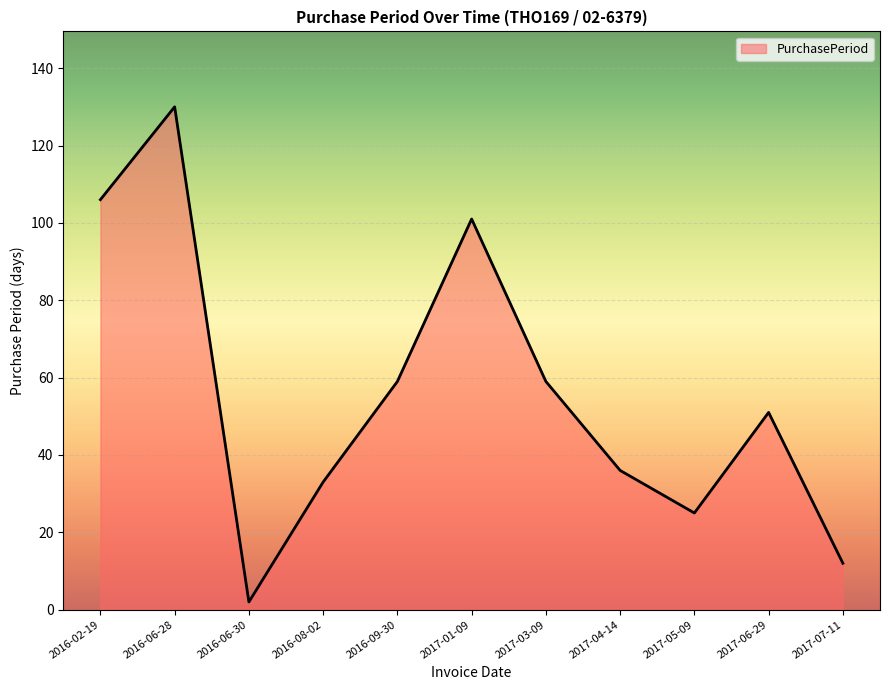

How many categories are shown in the chart?

11